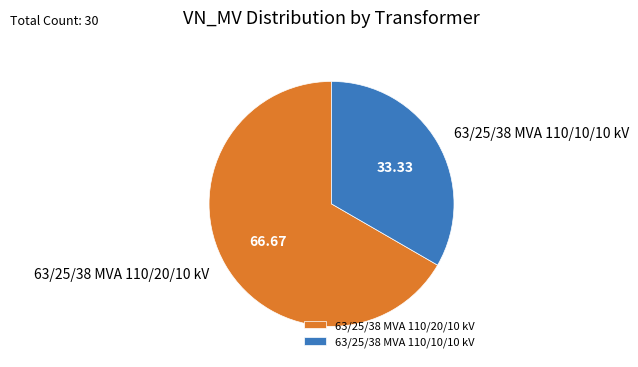

Which slice is the smallest?

63/25/38 MVA 110/10/10 kV